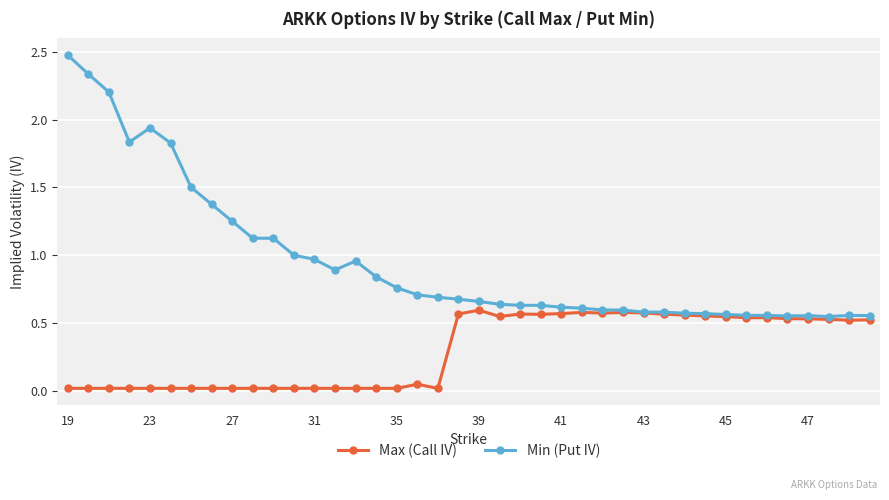

Which series has the largest total across all categories?

Min (Put IV)